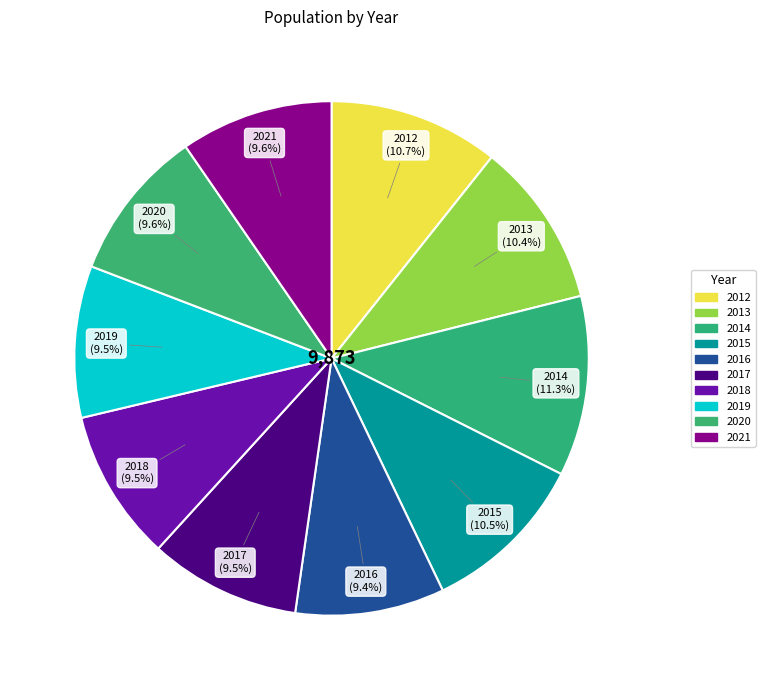

How much of the chart is everything except 2015?

89.5%